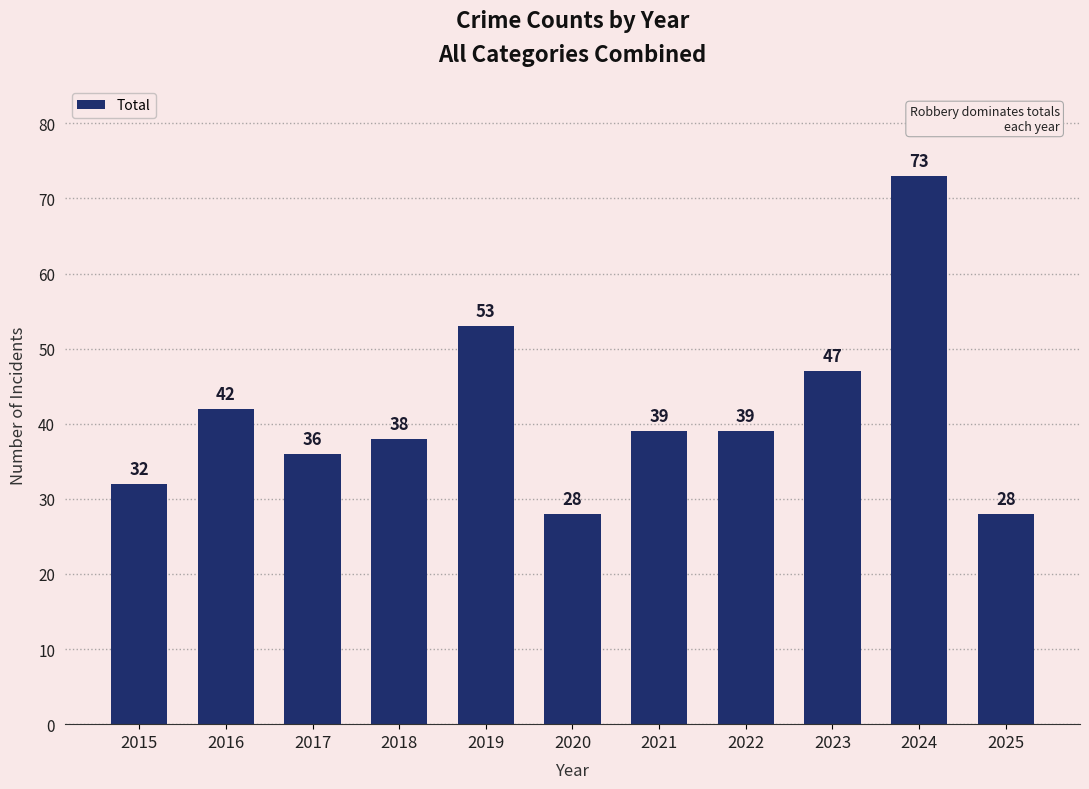

Reading left to right, list all the values displayed in this chart.

32	42	36	38	53	28	39	39	47	73	28